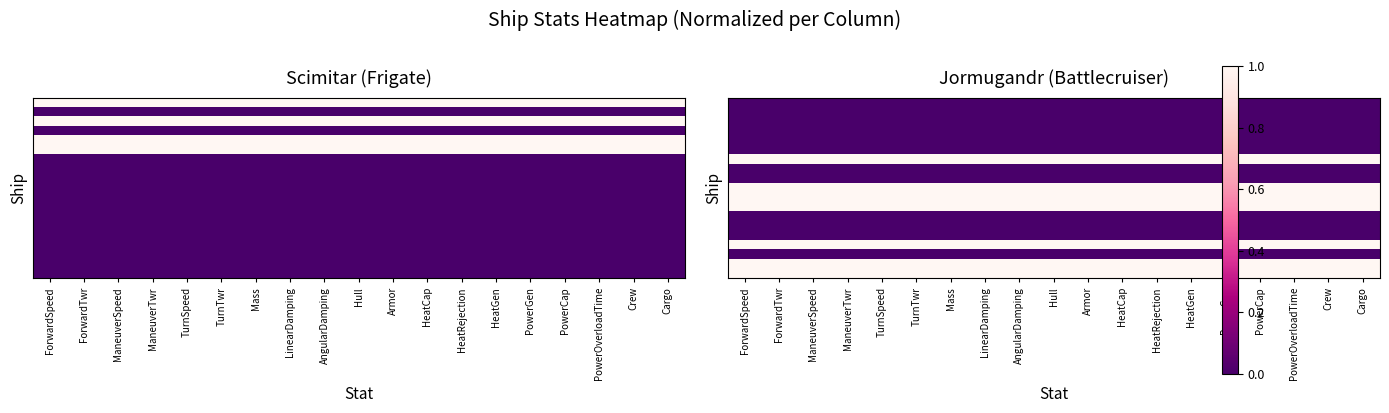

At which category is the sum across all series the highest?

ForwardSpeed